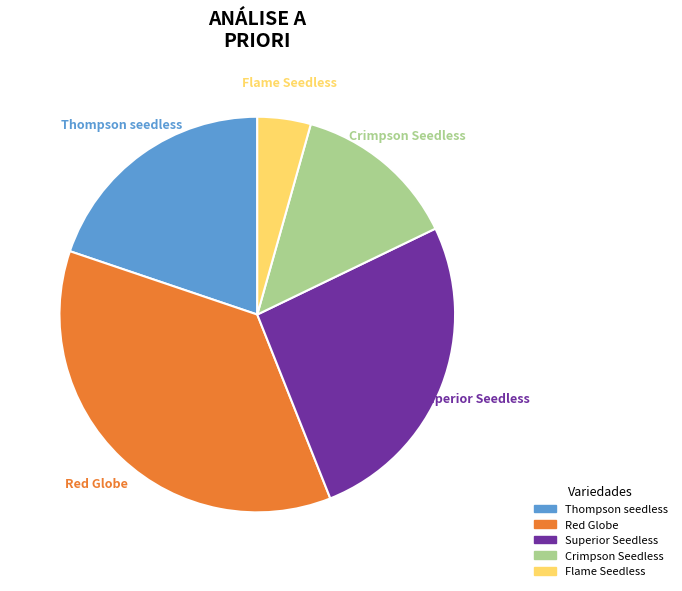

To the nearest percent, what is the average slice percentage?

20%